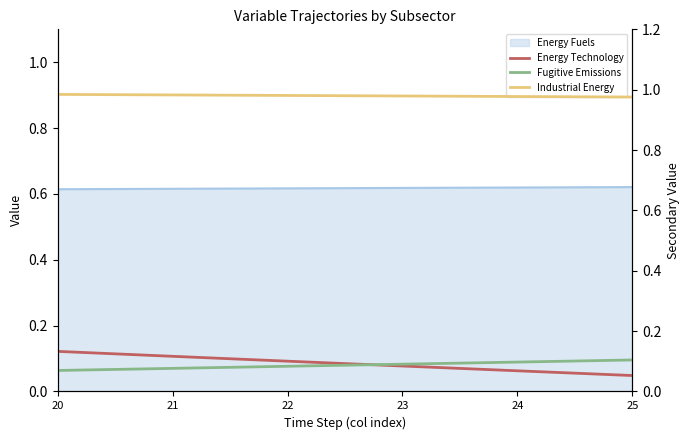

True or false: Fugitive Emissions and Industrial Energy intersect in this chart.

False